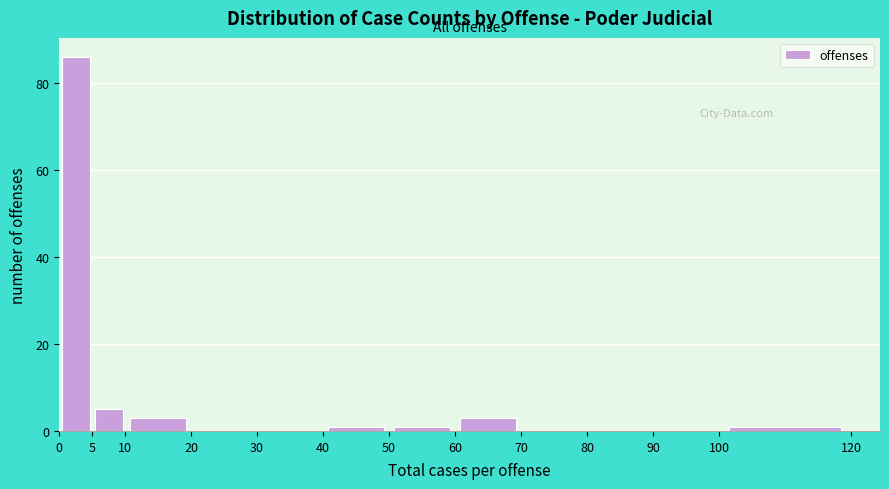

Reading left to right, transcribe this chart: for each bar, give the range it covers on the x-axis and its height. The values are not printed on the chart, so give them approximately, as read against the axis.

0 to 5: 86
5 to 10: 6
10 to 20: 4
20 to 30: 0
30 to 40: 0
40 to 50: under 2
50 to 60: under 2
60 to 70: 4
70 to 80: 0
80 to 90: 0
90 to 100: 0
100 to 120: under 2